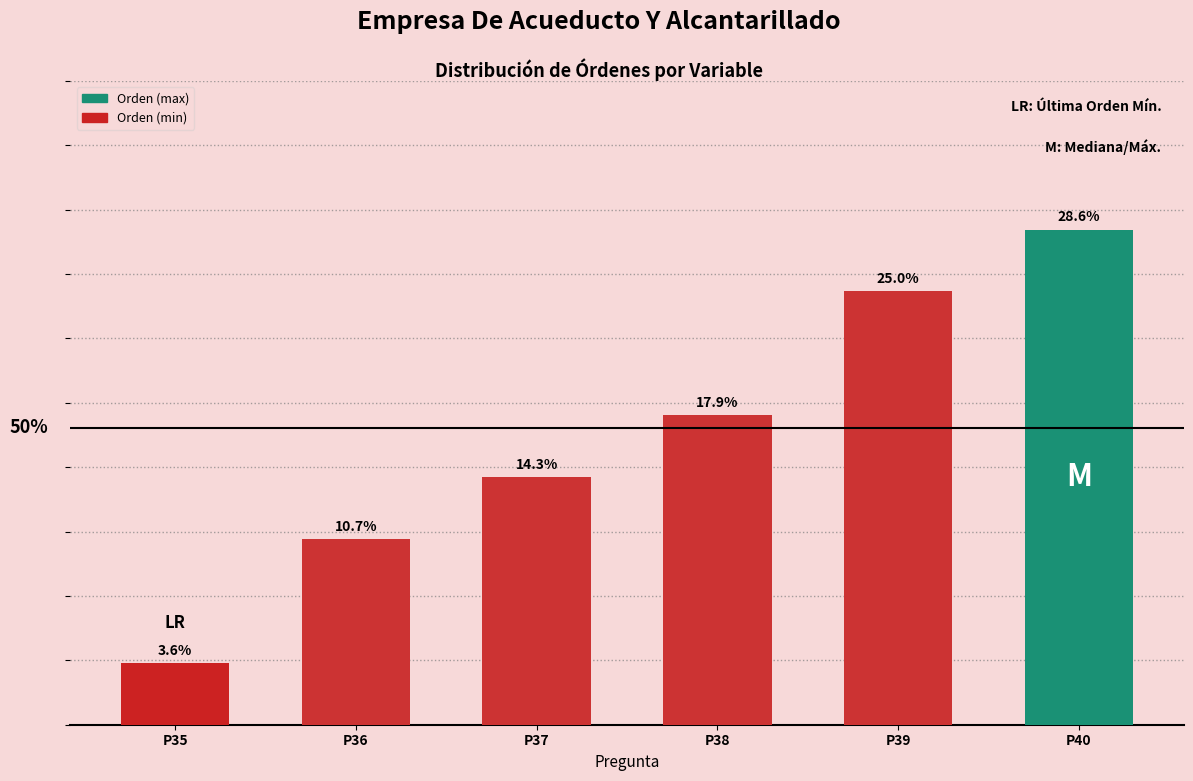

Reading left to right, transcribe all the data shown in this chart.

P35=0.0	P36=0.1	P37=0.1	P38=0.2	P39=0.2	P40=0.3